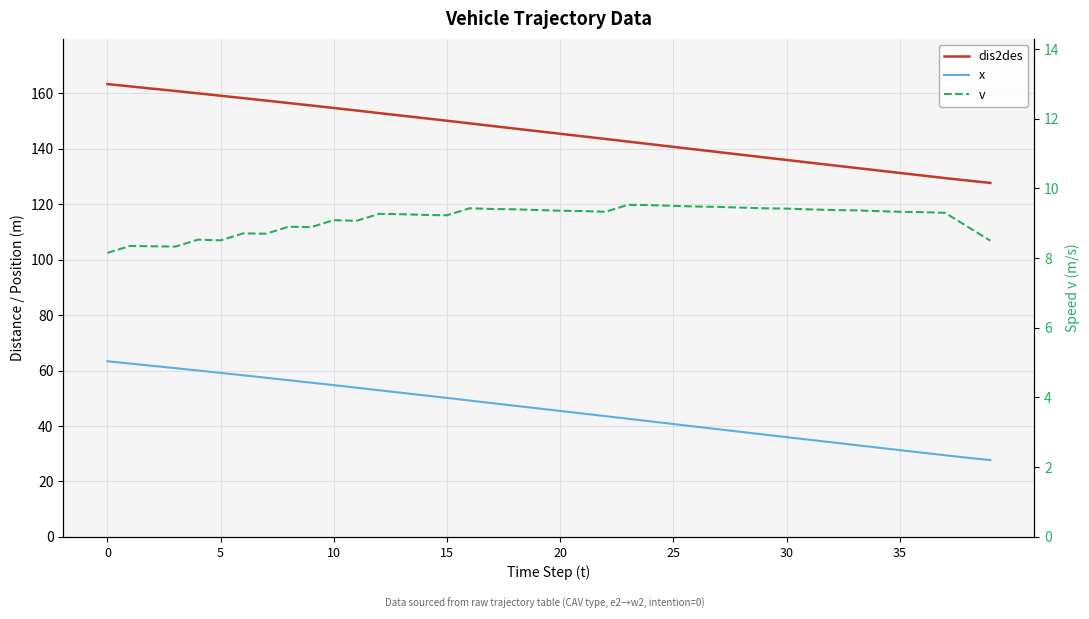

What is the sum of all x values?

1831.0